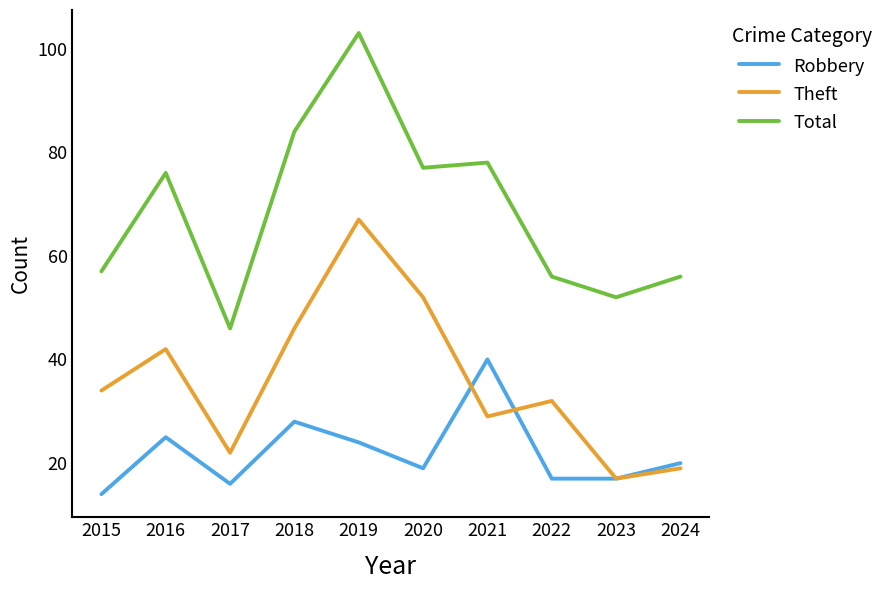

Which series has the largest total across all categories?

Total